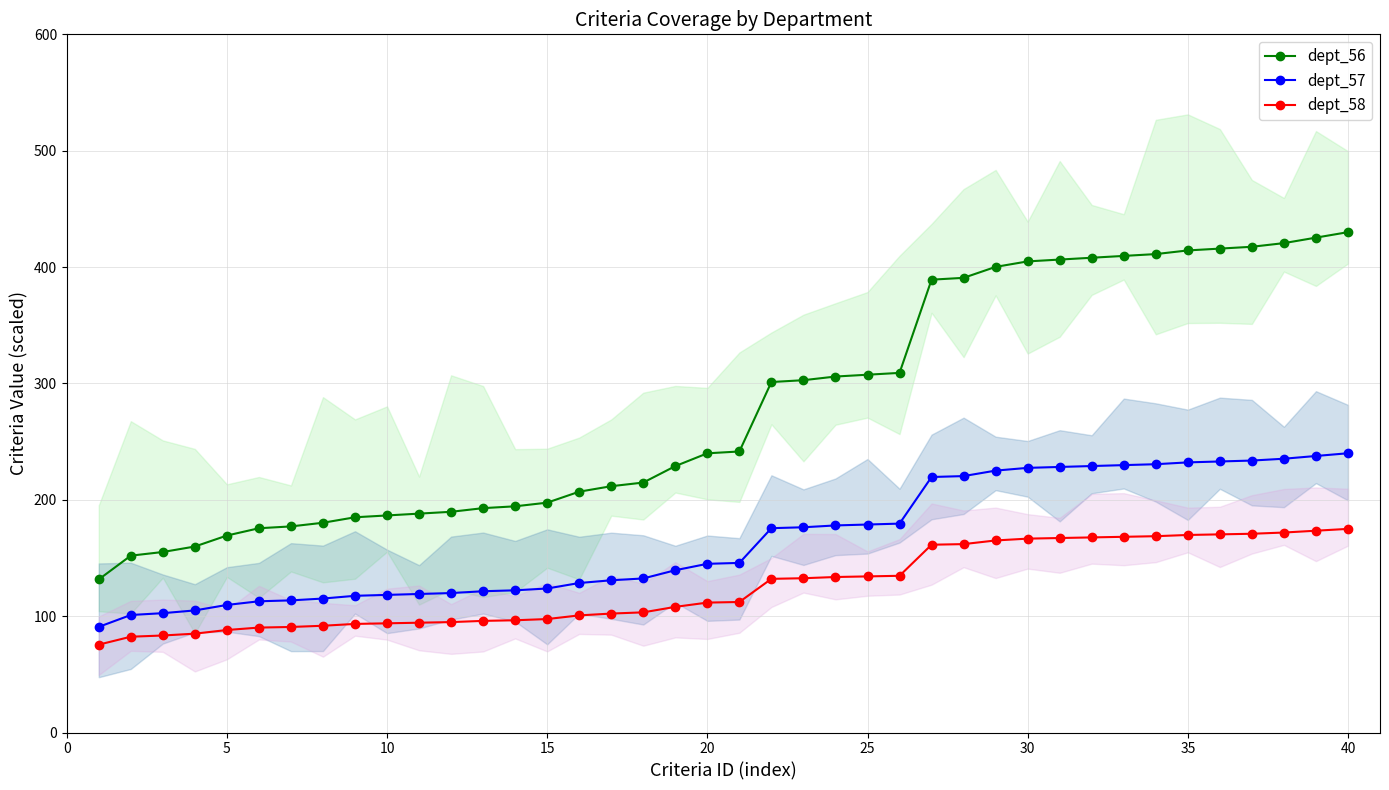

Which series has the largest range (max minus min)?

dept_56